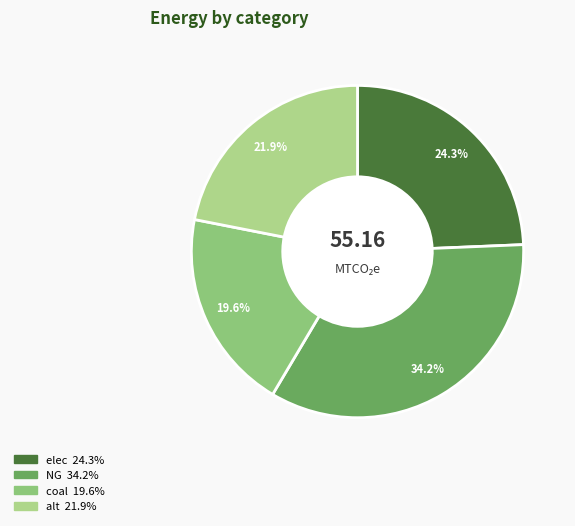

The NG slice represents 42% of the pie. True or false?

False